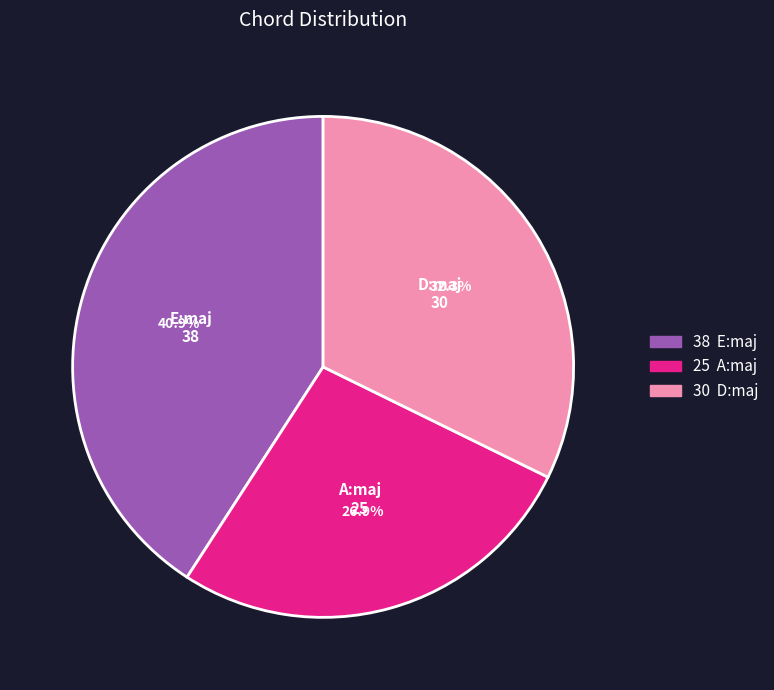

Does any single category account for the majority?

No